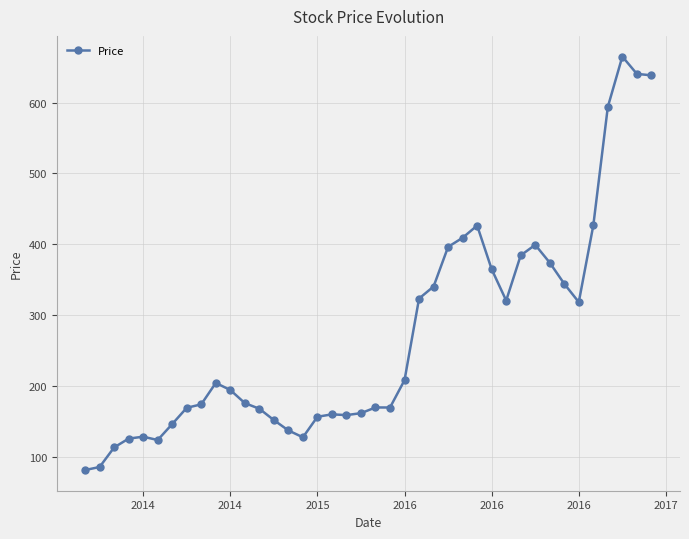

What is the value of the 40th point from the left?

638.4